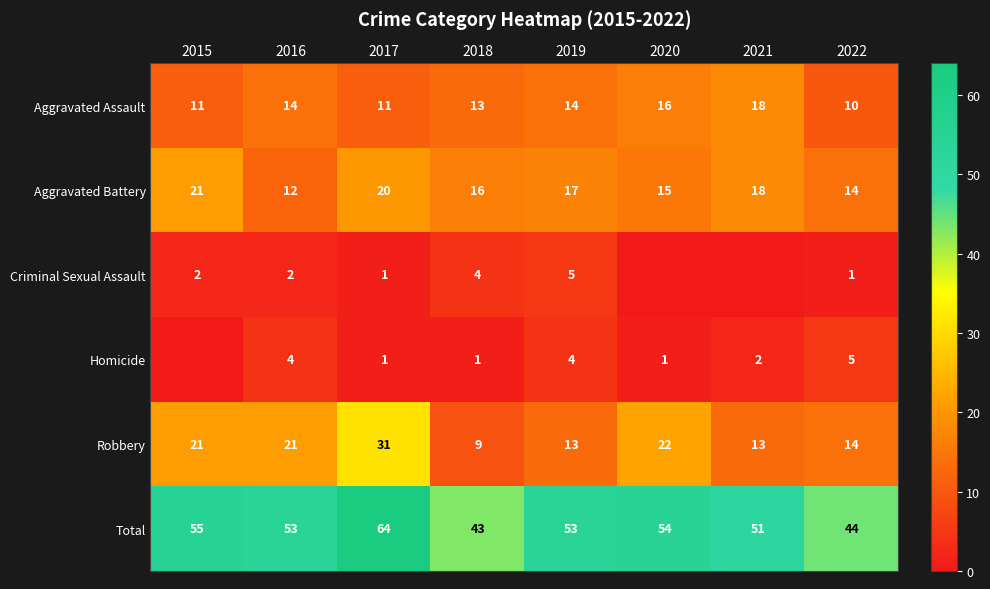

Which category has the highest value in the Robbery series?

2017